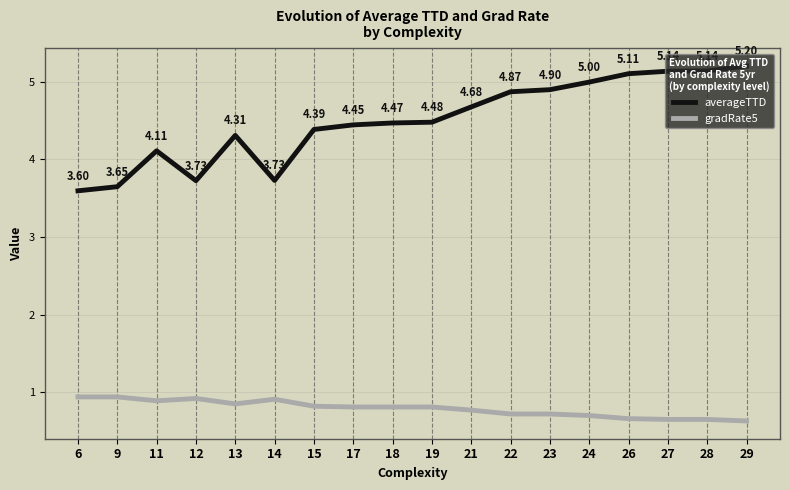

At which label is averageTTD closest to 4?

11